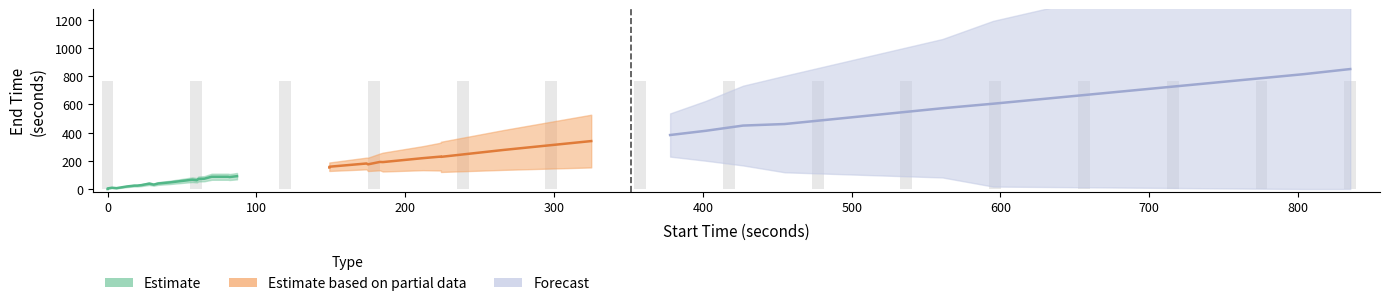

The value of end at 7 is 851. True or false?

True